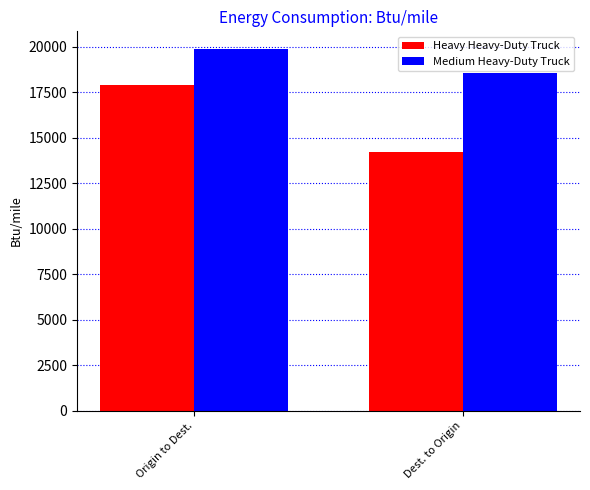

Which category has the lowest value in the Medium Heavy-Duty Truck series?

Dest. to Origin